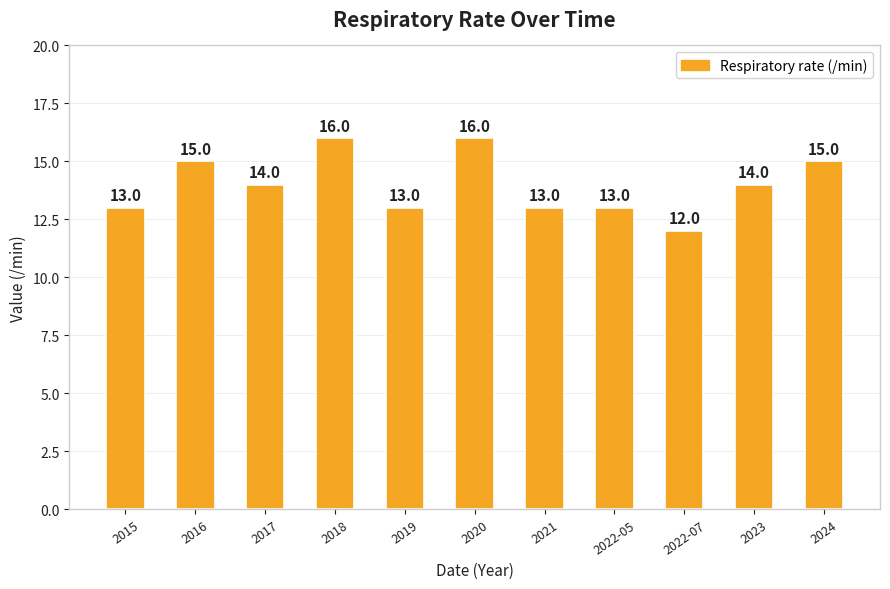

What is the maximum value shown in the chart?

16